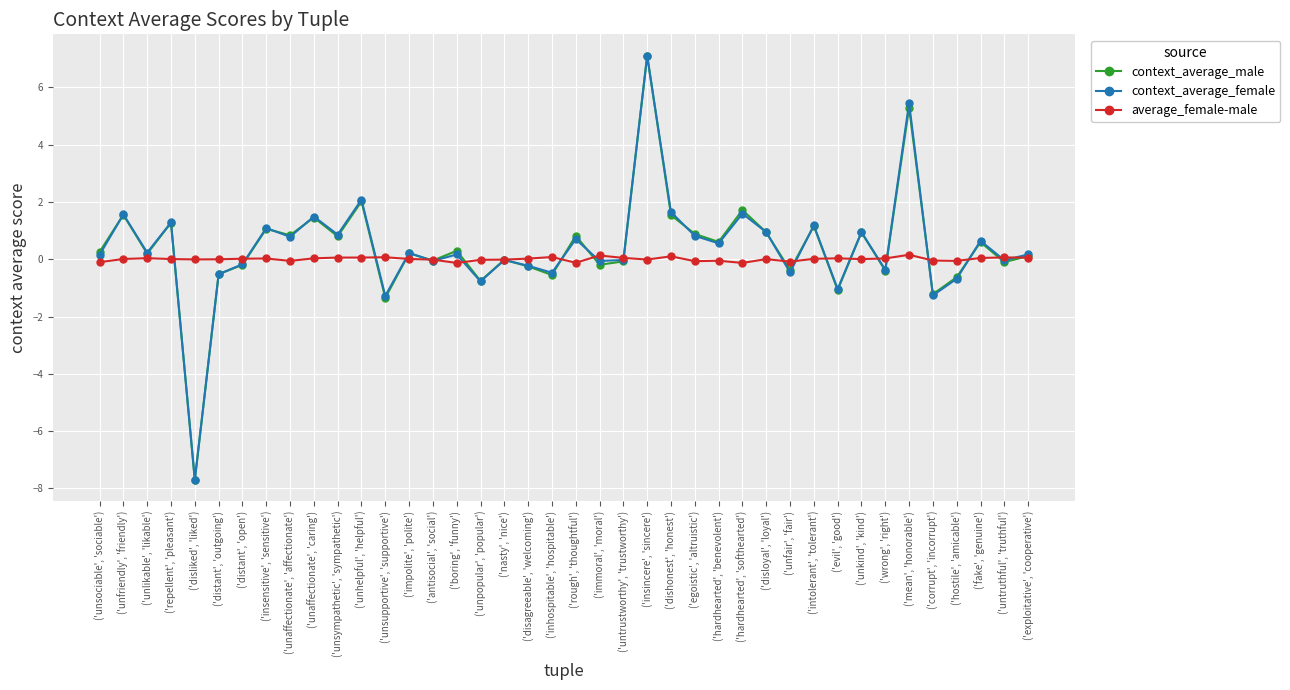

Is this an area chart (filled region under the line)?

No